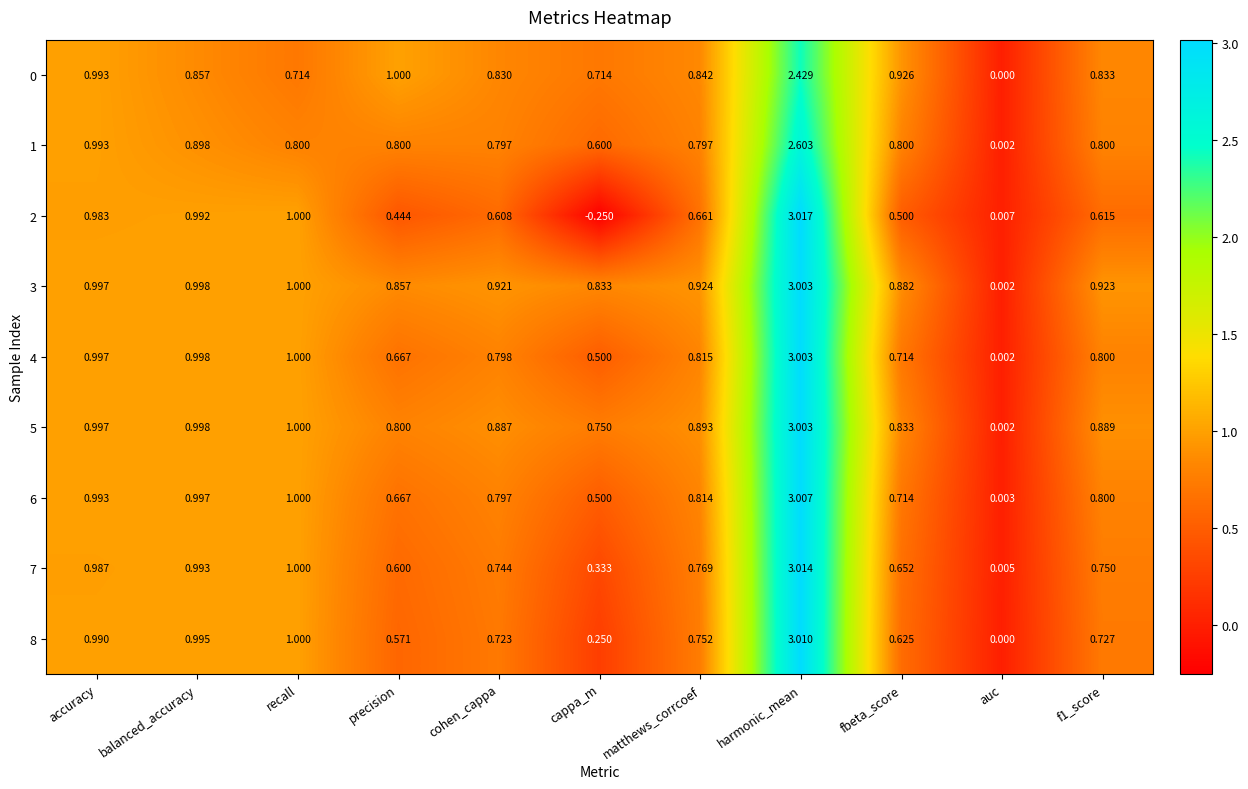

How many categories are shown in the chart?

11